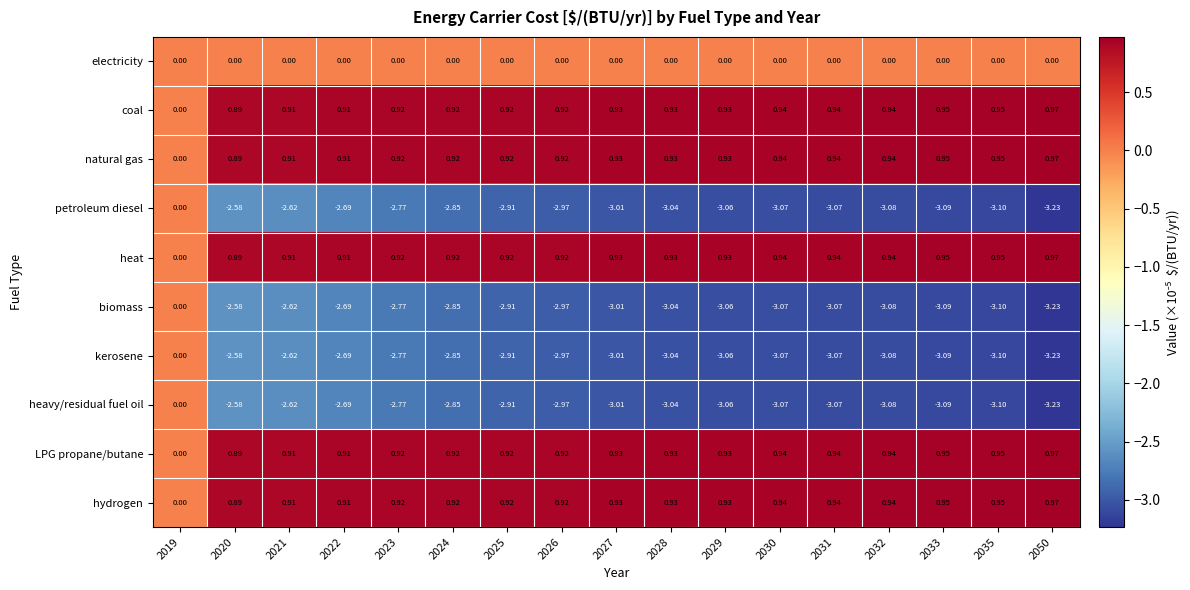

Is the value of electricity at 2021 greater than the value of LPG propane/butane at 2022?

No